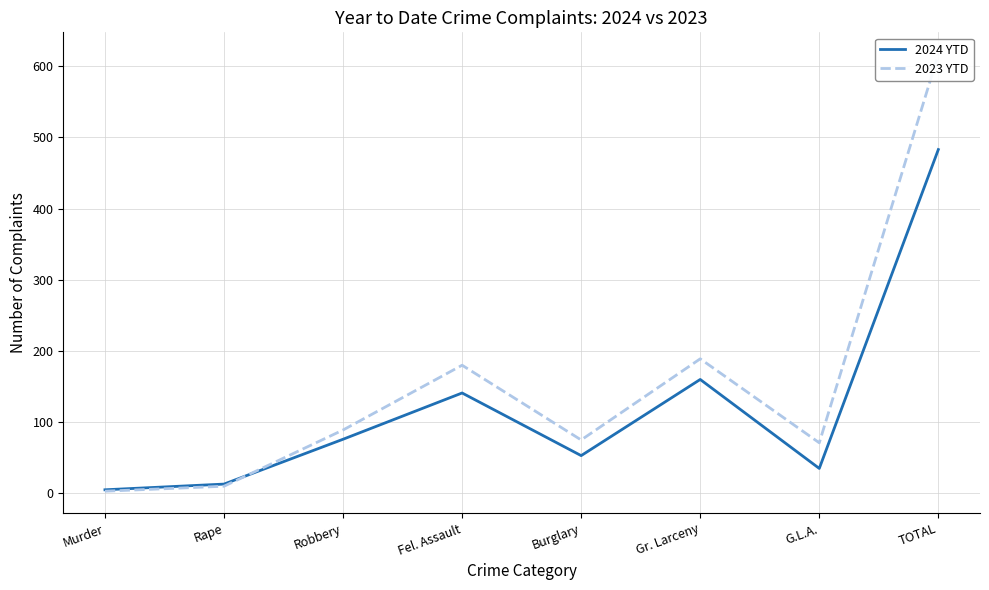

Where do 2024 YTD and 2023 YTD first cross each other?

Rape and Robbery